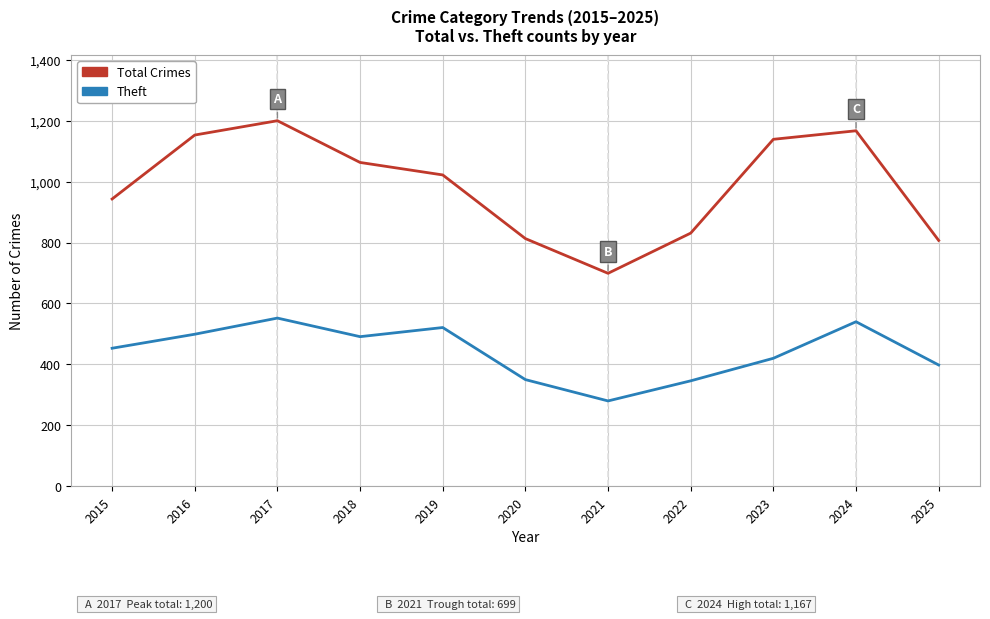

What is the approximate value of Total Crimes at 2019?

1022